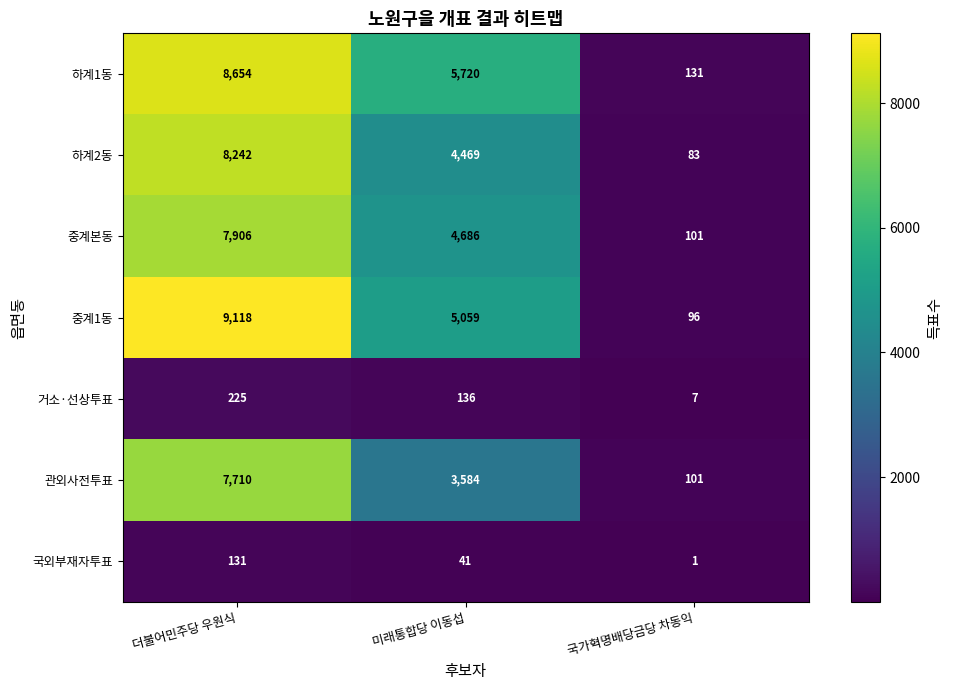

Which label corresponds to the smallest value in the chart?

국가혁명배당금당 차동익